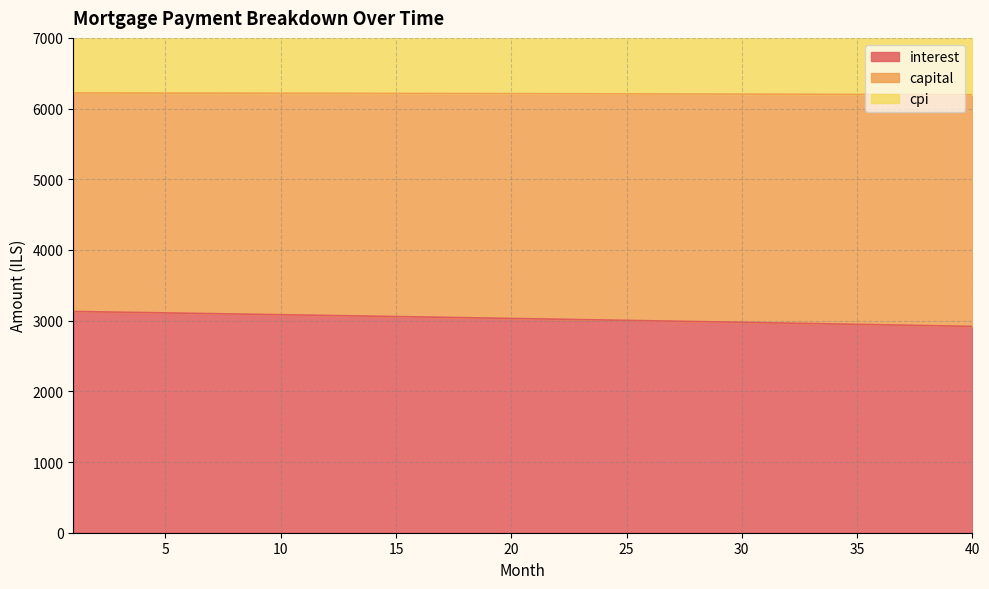

Is it true that cpi equals 3166.7 at 20?

False